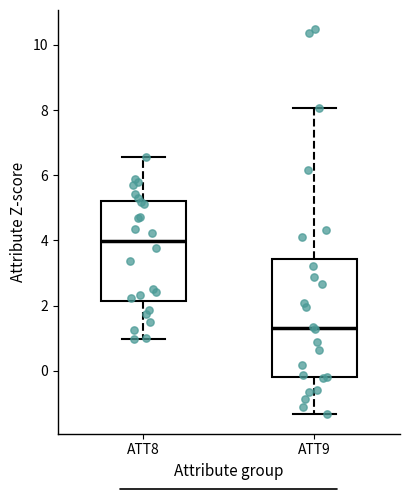

Reading left to right, transcribe this box plot: for each box, give where its median line is, the range the box spans, and where its two whiskers end, as read against the y-axis. The values are not printed on the chart, so give them approximately, as read against the axis.

ATT8: median 4.0, box 2.2 to 5.2, whiskers 1.0 to 6.6
ATT9: median 1.4, box -0.2 to 3.4, whiskers -1.4 to 8.0